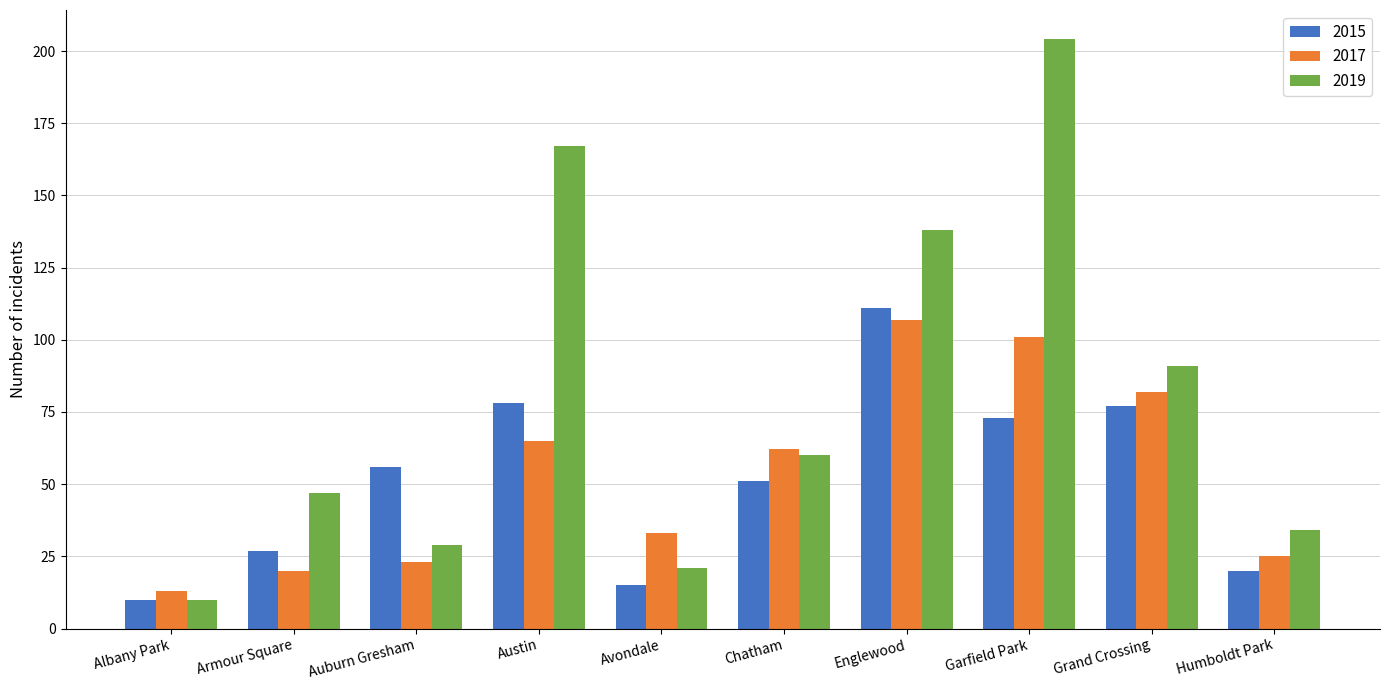

How many distinct data groups are displayed?

3